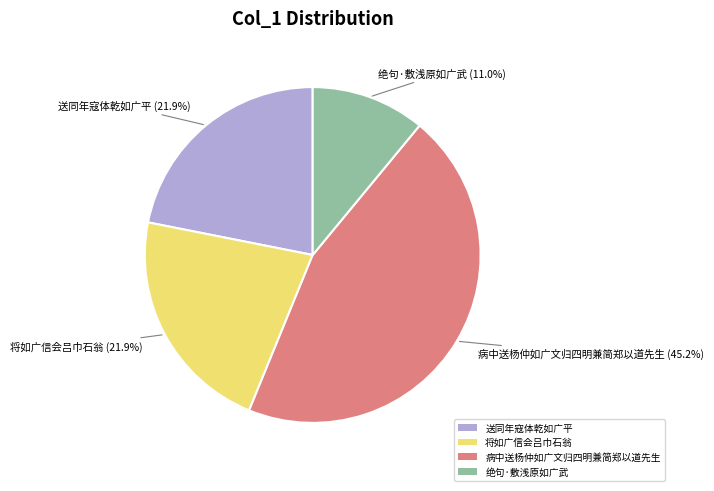

Approximately how many times larger is the value at 送同年寇体乾如广平 compared to 绝句·敷浅原如广武?

2.0